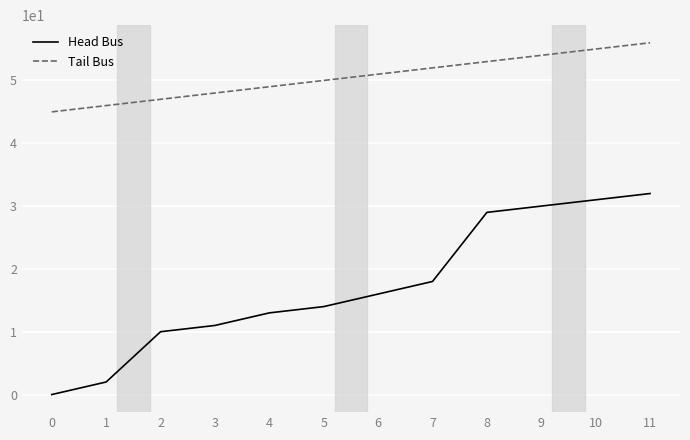

At which category is the sum across all series the highest?

11